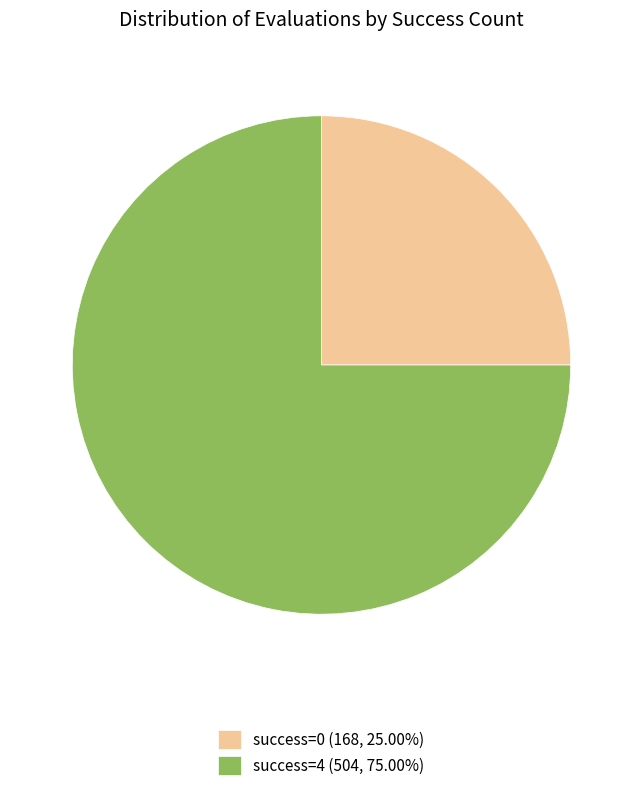

Is the sum of success=4 (504, 75.00%) and success=0 (168, 25.00%) greater than half?

Yes